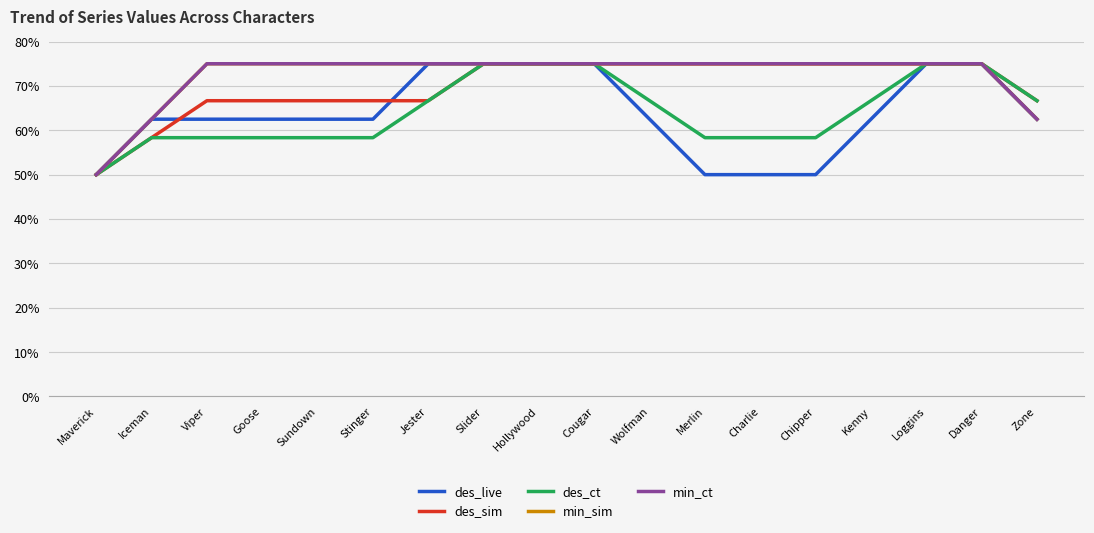

Which series has the largest range (max minus min)?

des_live